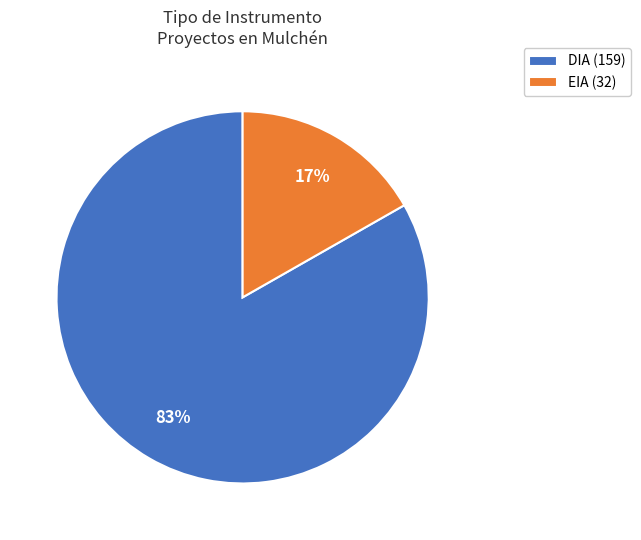

Which slice is the smallest?

EIA